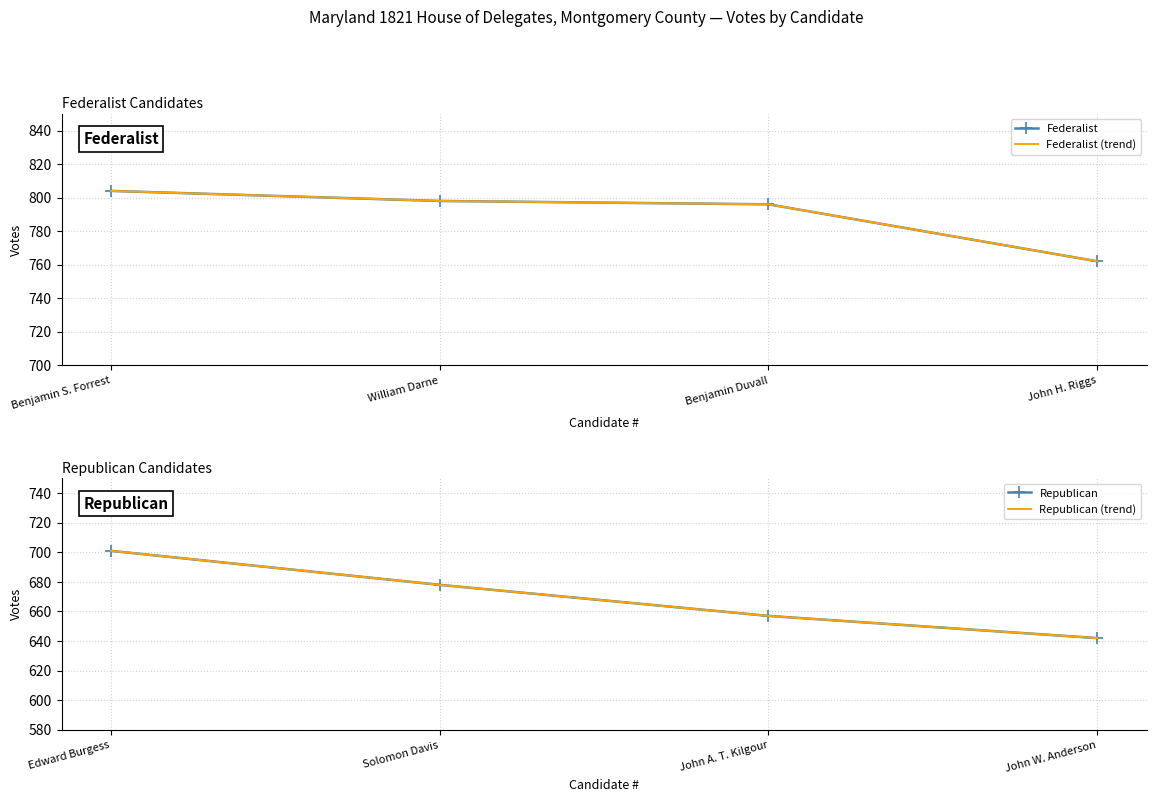

How many lines are shown in the chart?

4